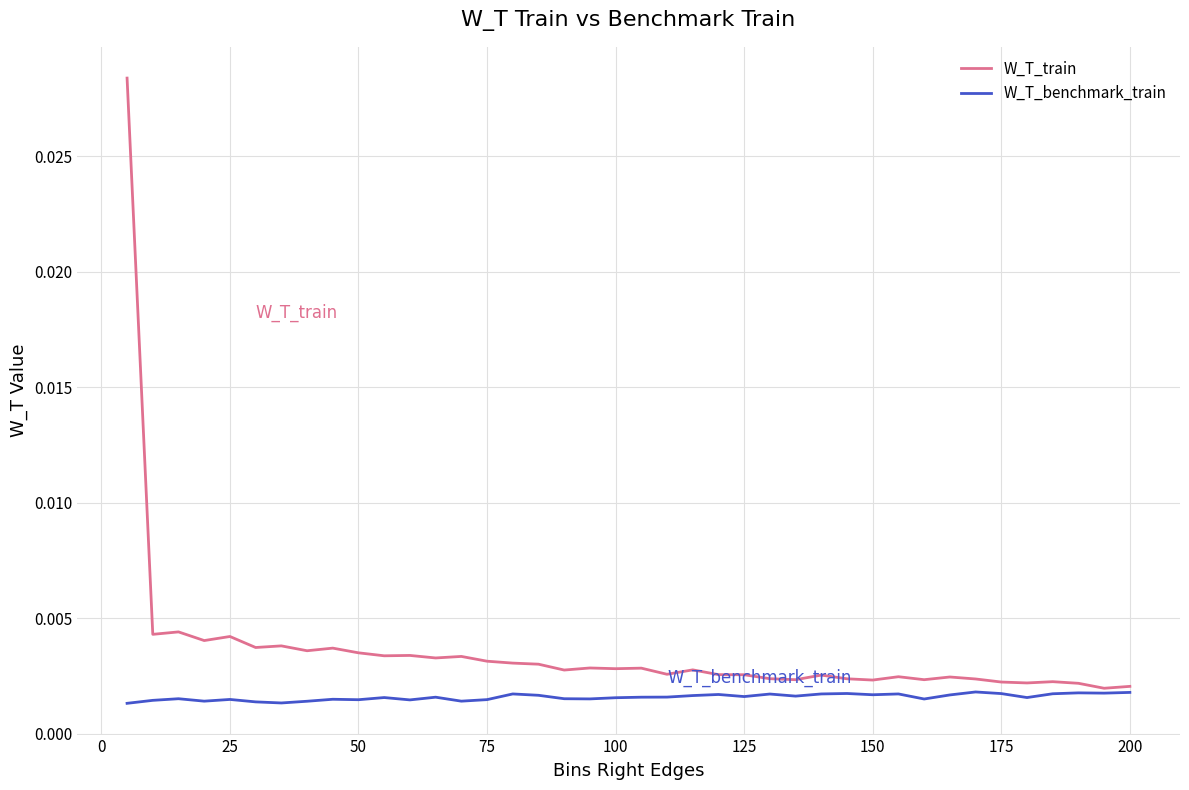

Rank the series by their maximum value, from lowest to highest.

W_T_benchmark_train, W_T_train